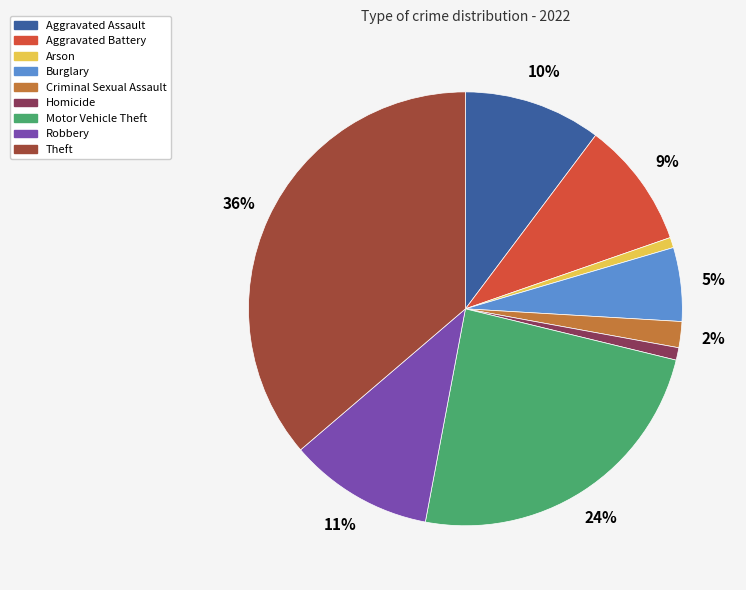

Which has a higher value, Motor Vehicle Theft or Burglary?

Motor Vehicle Theft